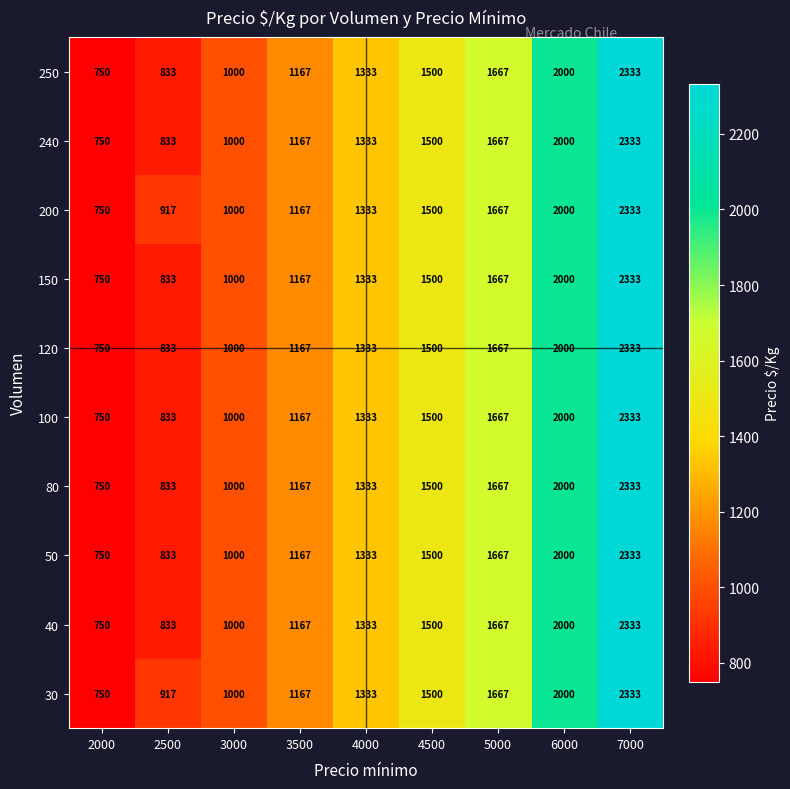

Rank the categories by 50 value from lowest to highest.

2000, 2500, 3000, 3500, 4000, 4500, 5000, 6000, 7000